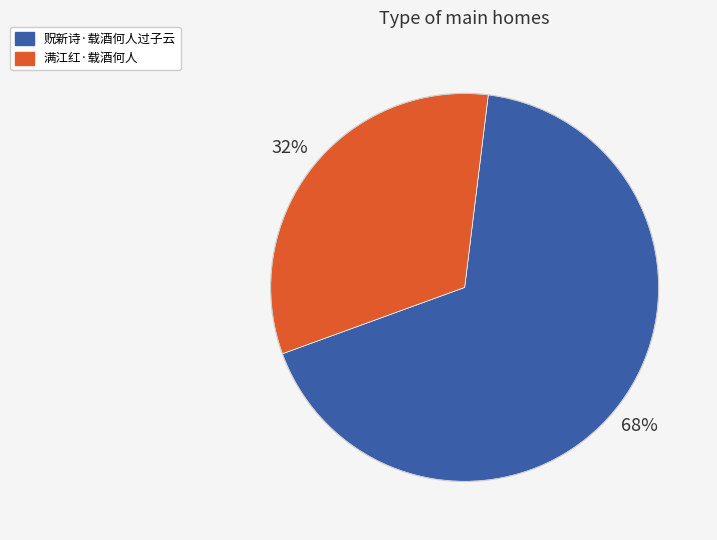

To the nearest percent, what is the combined percentage of 满江红·载酒何人 and 贶新诗·载酒何人过子云?

100%